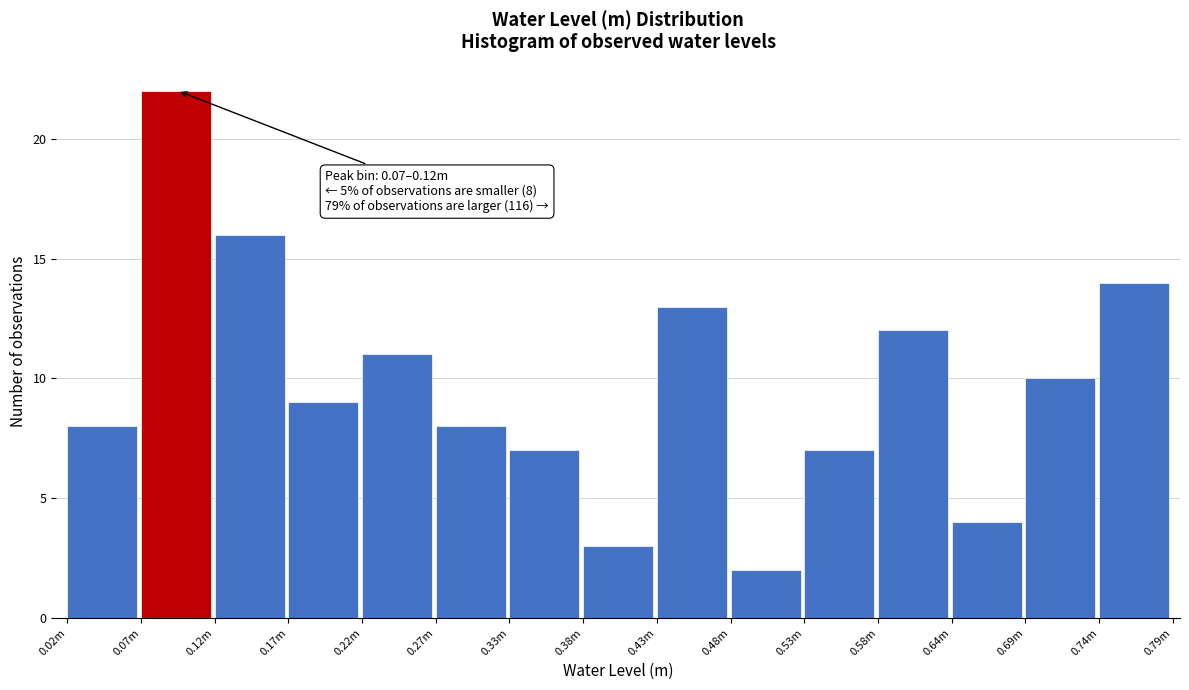

Reading right to left, list all the values displayed in this chart.

14	10	4	12	7	2	13	3	7	8	11	9	16	22	8